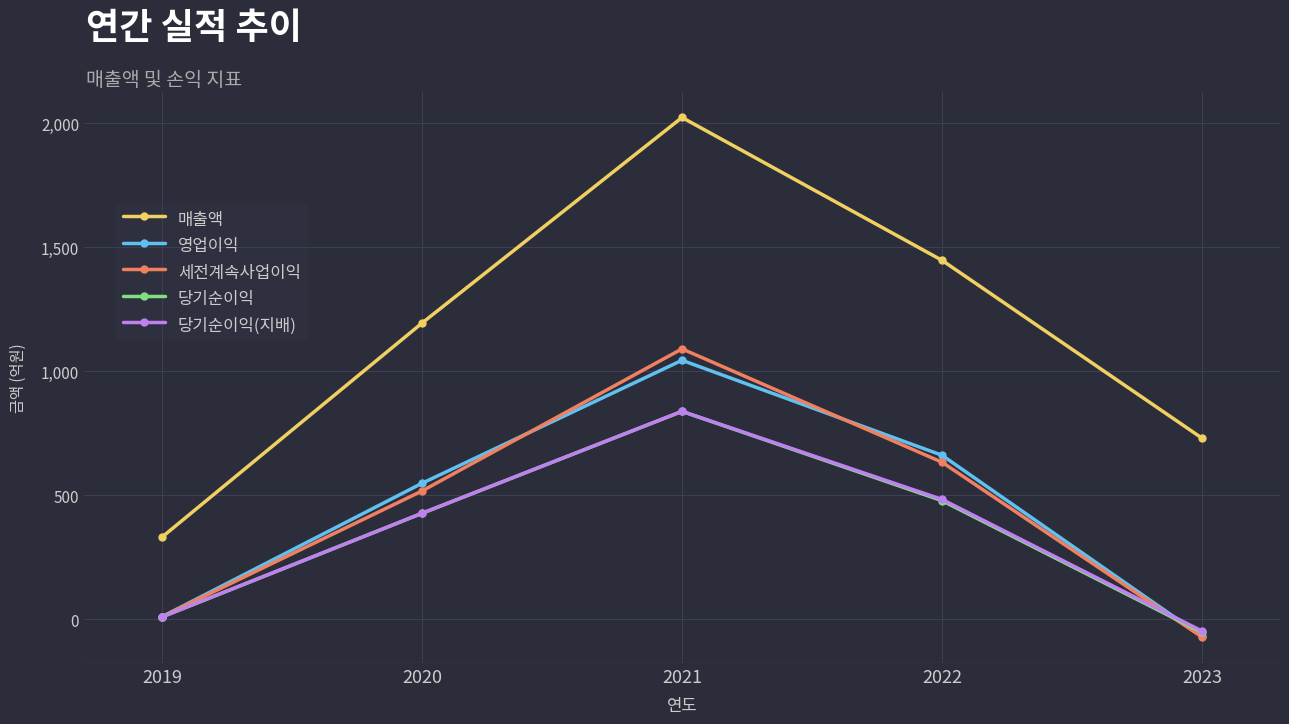

What is the total value across all series at 2023?

493